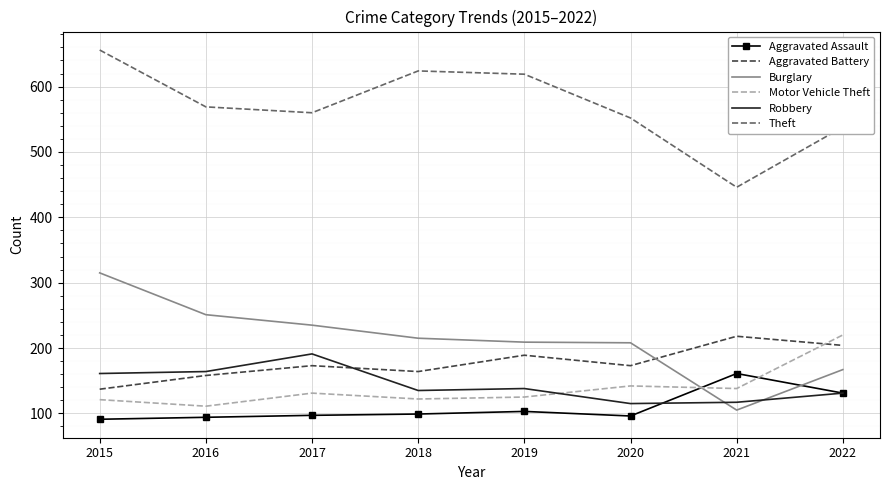

True or false: Aggravated Battery has a value of 204 at 2022.

True